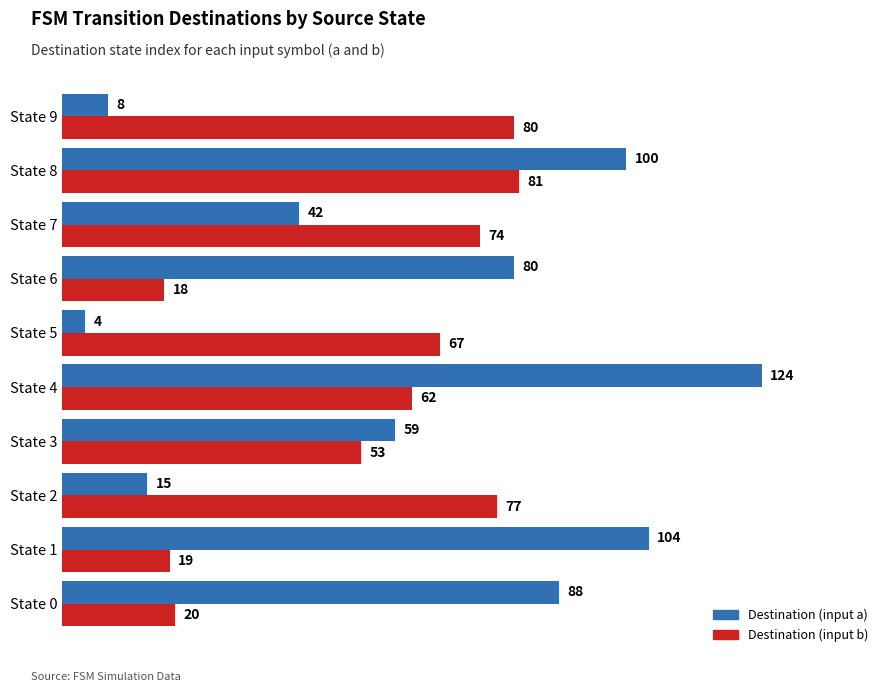

What is the maximum value shown in the chart?

124